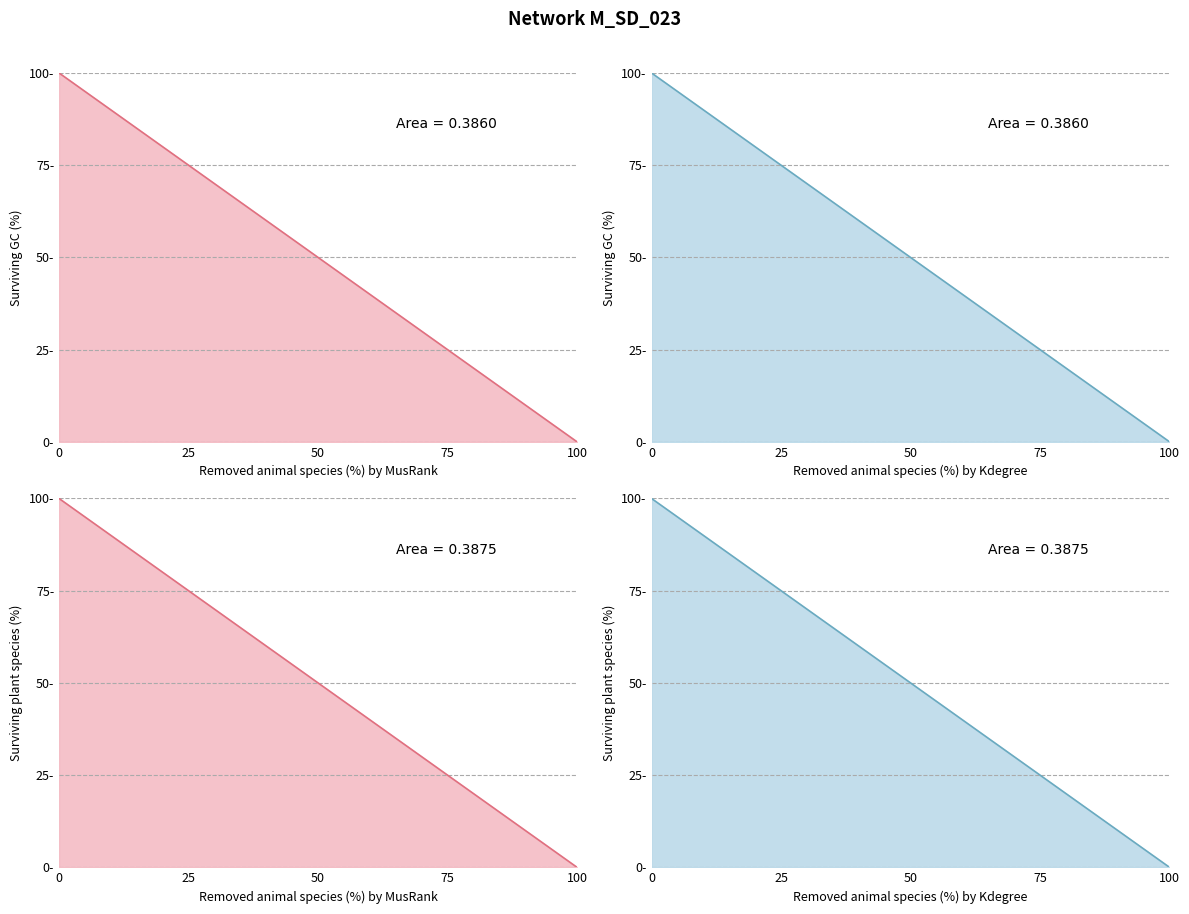

What is the value of the Surviving GC (%) line point at the 27th from the left?

13.3